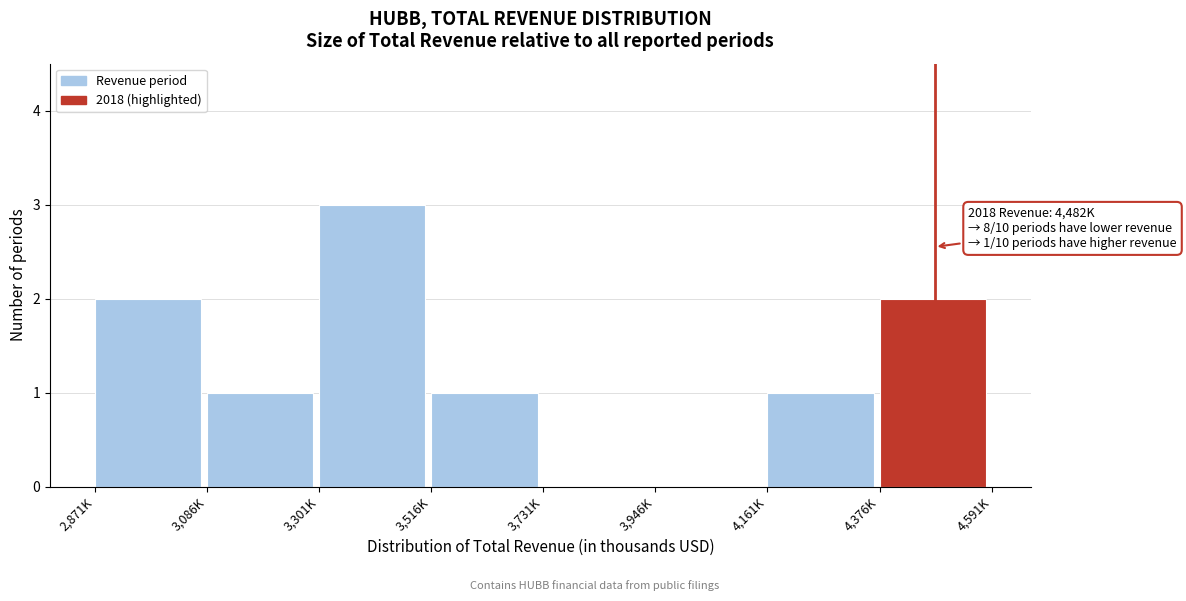

Reading left to right, what are all the values shown in this chart?

2,871K=2	3,086K=1	3,301K=3	3,516K=1	3,731K=0	3,946K=0	4,161K=1	4,376K=2